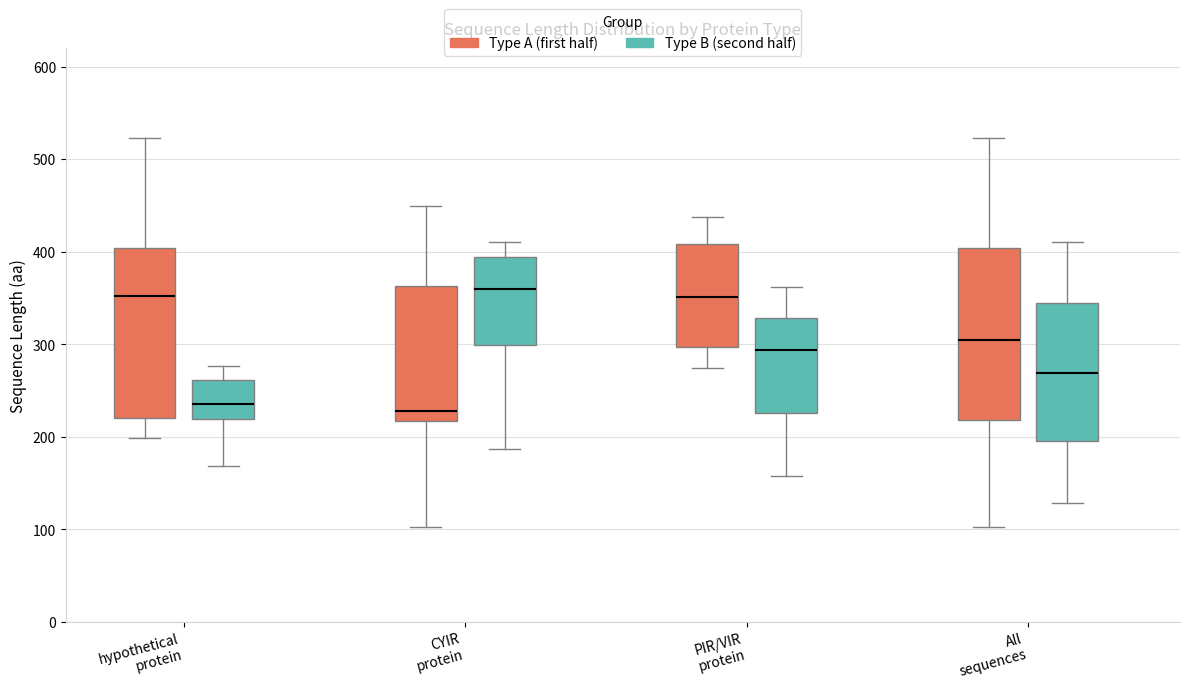

Reading left to right, transcribe this box plot: for each box, give where its median line is, the range the box spans, and where its two whiskers end, as read against the y-axis. The values are not printed on the chart, so give them approximately, as read against the axis.

hypothetical protein (Type A (first half)): median 350, box 220 to 400, whiskers 200 to 520
hypothetical protein (Type B (second half)): median 240, box 220 to 260, whiskers 170 to 280
CYIR protein (Type A (first half)): median 230, box 220 to 360, whiskers 100 to 450
CYIR protein (Type B (second half)): median 360, box 300 to 390, whiskers 190 to 410
PIR/VIR protein (Type A (first half)): median 350, box 300 to 410, whiskers 270 to 440
PIR/VIR protein (Type B (second half)): median 290, box 230 to 330, whiskers 160 to 360
All sequences (Type A (first half)): median 310, box 220 to 400, whiskers 100 to 520
All sequences (Type B (second half)): median 270, box 200 to 340, whiskers 130 to 410